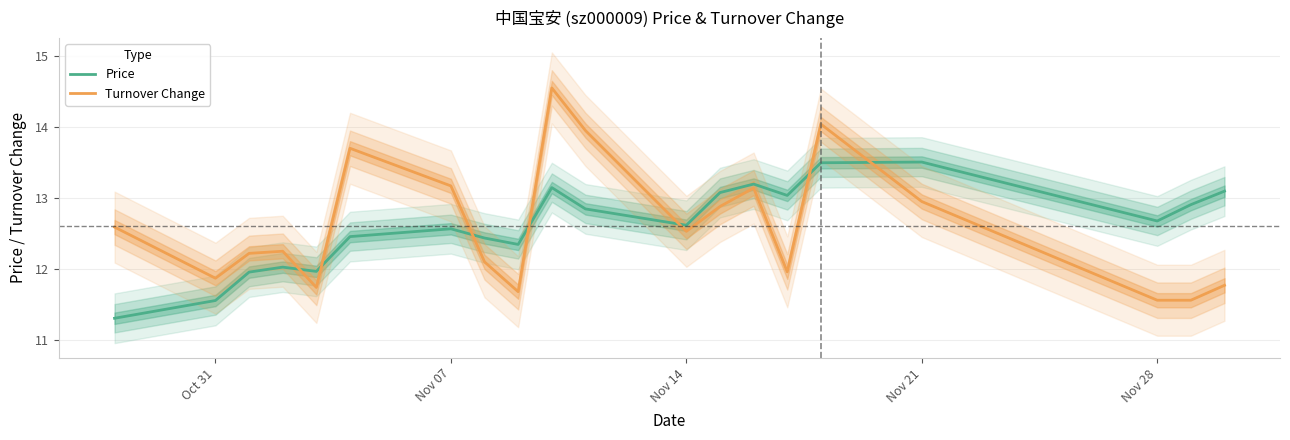

How many lines are shown in the chart?

2